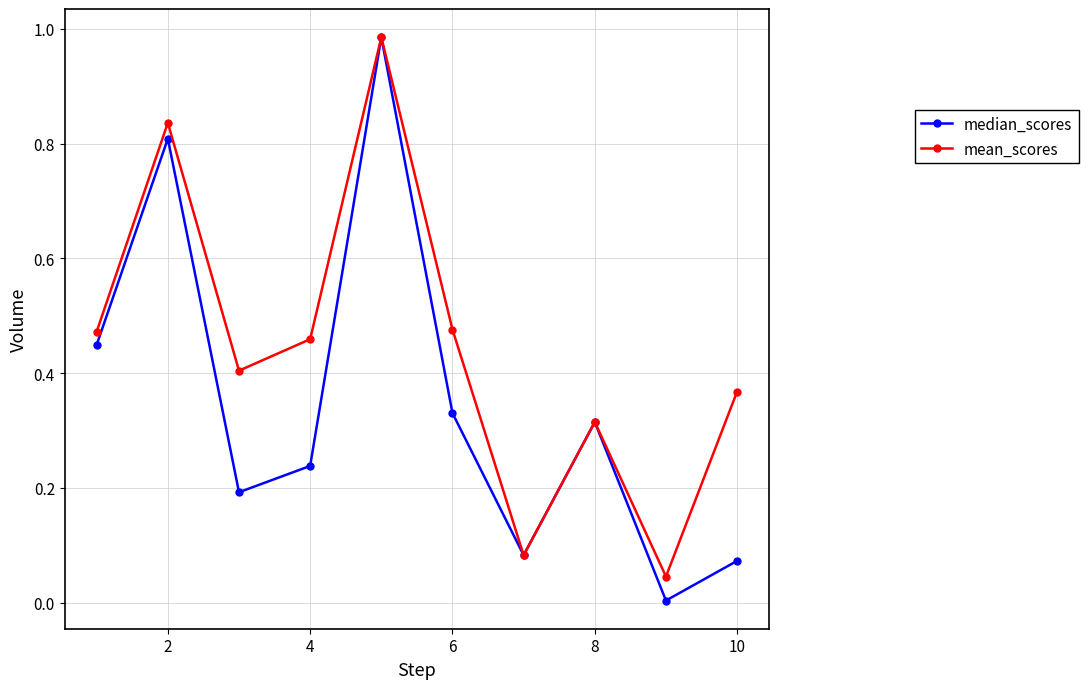

Which series has the largest total across all categories?

mean_scores